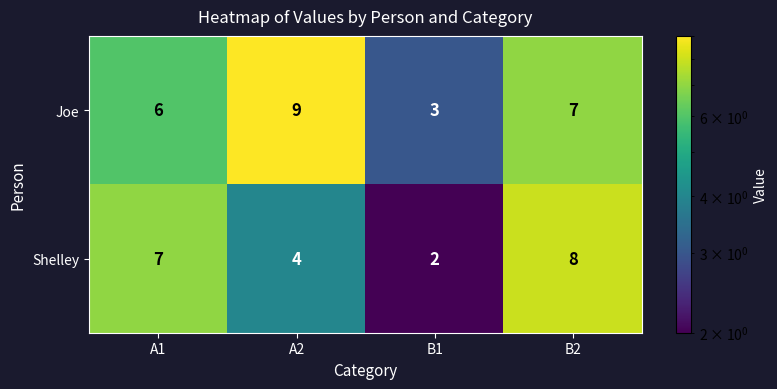

What is the difference between the highest and lowest values at A1?

1